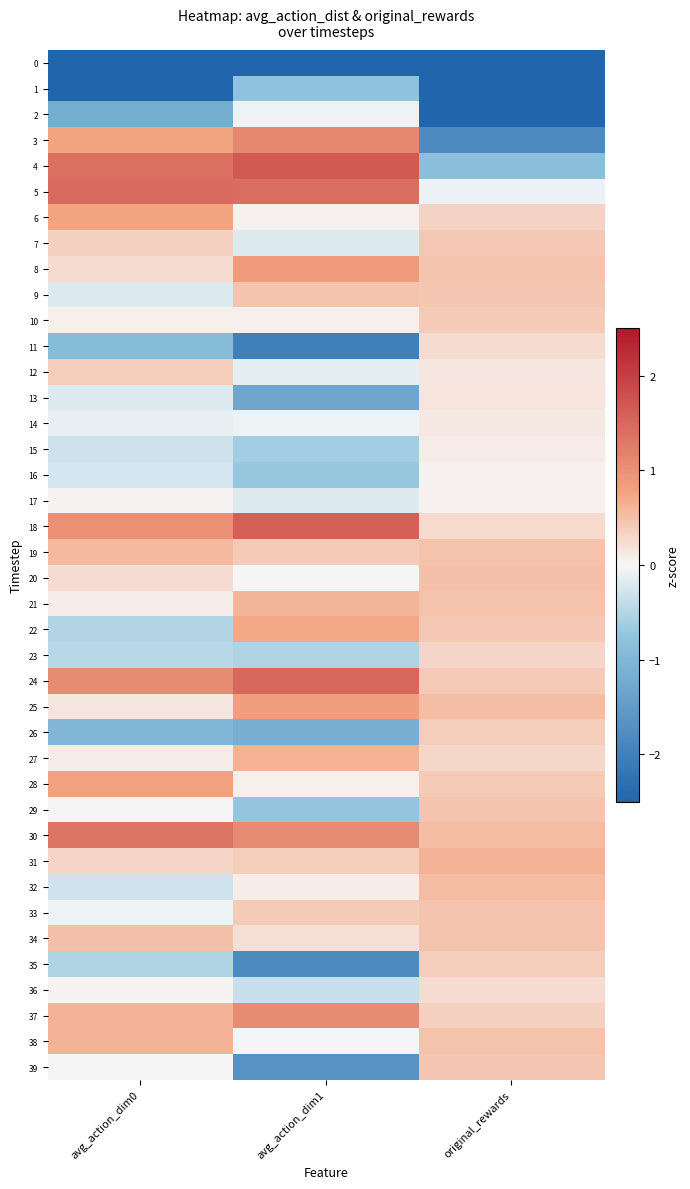

Reading left to right, list all the values displayed in this chart.

0: avg_action_dim0=-4.0	avg_action_dim1=-2.8	original_rewards=-3.5
1: avg_action_dim0=-2.8	avg_action_dim1=-0.8	original_rewards=-3.3
2: avg_action_dim0=-1.2	avg_action_dim1=-0.1	original_rewards=-2.7
3: avg_action_dim0=0.7	avg_action_dim1=1.1	original_rewards=-1.8
4: avg_action_dim0=1.4	avg_action_dim1=1.7	original_rewards=-0.8
5: avg_action_dim0=1.4	avg_action_dim1=1.4	original_rewards=-0.1
6: avg_action_dim0=0.8	avg_action_dim1=0.0	original_rewards=0.3
7: avg_action_dim0=0.3	avg_action_dim1=-0.2	original_rewards=0.4
8: avg_action_dim0=0.2	avg_action_dim1=0.8	original_rewards=0.5
9: avg_action_dim0=-0.2	avg_action_dim1=0.5	original_rewards=0.4
10: avg_action_dim0=0.1	avg_action_dim1=0.1	original_rewards=0.4
11: avg_action_dim0=-0.9	avg_action_dim1=-2.0	original_rewards=0.2
12: avg_action_dim0=0.4	avg_action_dim1=-0.1	original_rewards=0.2
13: avg_action_dim0=-0.2	avg_action_dim1=-1.3	original_rewards=0.2
14: avg_action_dim0=-0.1	avg_action_dim1=-0.1	original_rewards=0.1
15: avg_action_dim0=-0.3	avg_action_dim1=-0.6	original_rewards=0.1
16: avg_action_dim0=-0.3	avg_action_dim1=-0.7	original_rewards=0.0
17: avg_action_dim0=0.0	avg_action_dim1=-0.2	original_rewards=0.1
18: avg_action_dim0=1.0	avg_action_dim1=1.6	original_rewards=0.3
19: avg_action_dim0=0.6	avg_action_dim1=0.4	original_rewards=0.5
20: avg_action_dim0=0.2	avg_action_dim1=0.0	original_rewards=0.5
21: avg_action_dim0=0.1	avg_action_dim1=0.6	original_rewards=0.5
22: avg_action_dim0=-0.5	avg_action_dim1=0.7	original_rewards=0.4
23: avg_action_dim0=-0.5	avg_action_dim1=-0.5	original_rewards=0.3
24: avg_action_dim0=1.1	avg_action_dim1=1.5	original_rewards=0.4
25: avg_action_dim0=0.1	avg_action_dim1=0.8	original_rewards=0.5
26: avg_action_dim0=-1.0	avg_action_dim1=-1.2	original_rewards=0.4
27: avg_action_dim0=0.1	avg_action_dim1=0.6	original_rewards=0.3
28: avg_action_dim0=0.8	avg_action_dim1=0.1	original_rewards=0.4
29: avg_action_dim0=0.0	avg_action_dim1=-0.7	original_rewards=0.5
30: avg_action_dim0=1.3	avg_action_dim1=1.1	original_rewards=0.5
31: avg_action_dim0=0.3	avg_action_dim1=0.4	original_rewards=0.6
32: avg_action_dim0=-0.3	avg_action_dim1=0.1	original_rewards=0.5
33: avg_action_dim0=-0.1	avg_action_dim1=0.4	original_rewards=0.5
34: avg_action_dim0=0.5	avg_action_dim1=0.2	original_rewards=0.5
35: avg_action_dim0=-0.5	avg_action_dim1=-1.8	original_rewards=0.4
36: avg_action_dim0=0.0	avg_action_dim1=-0.3	original_rewards=0.3
37: avg_action_dim0=0.6	avg_action_dim1=1.1	original_rewards=0.3
38: avg_action_dim0=0.6	avg_action_dim1=-0.0	original_rewards=0.5
39: avg_action_dim0=0.0	avg_action_dim1=-1.7	original_rewards=0.4